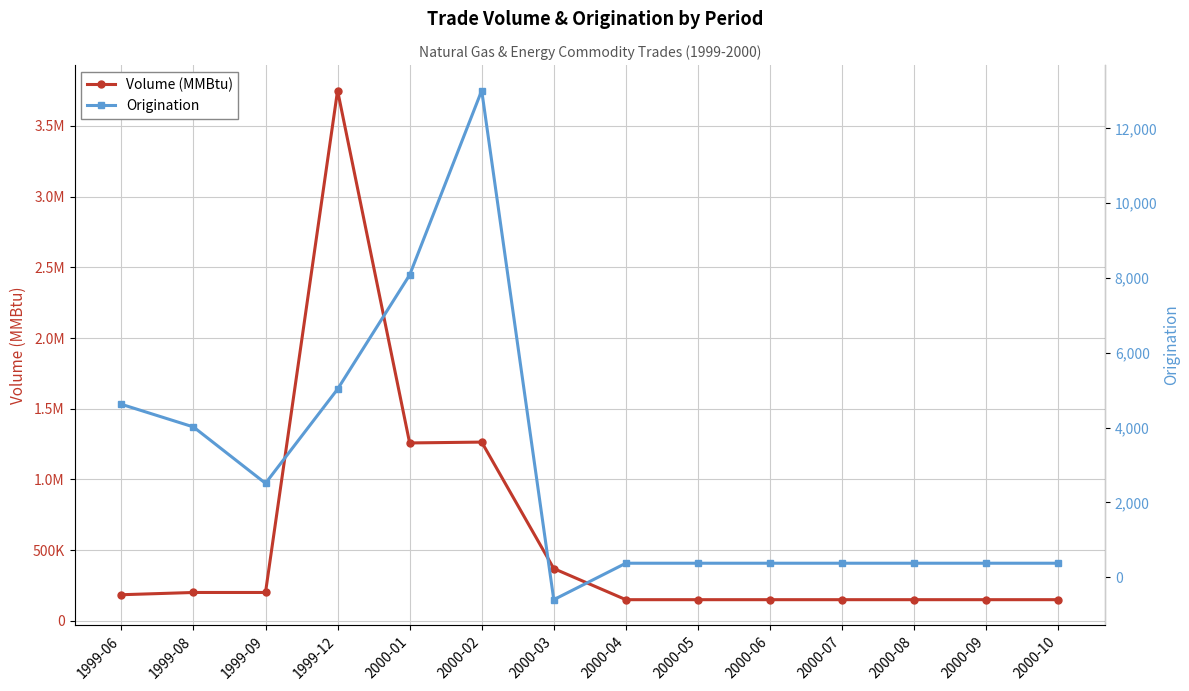

True or false: Volume (MMBtu) and Origination intersect in this chart.

False